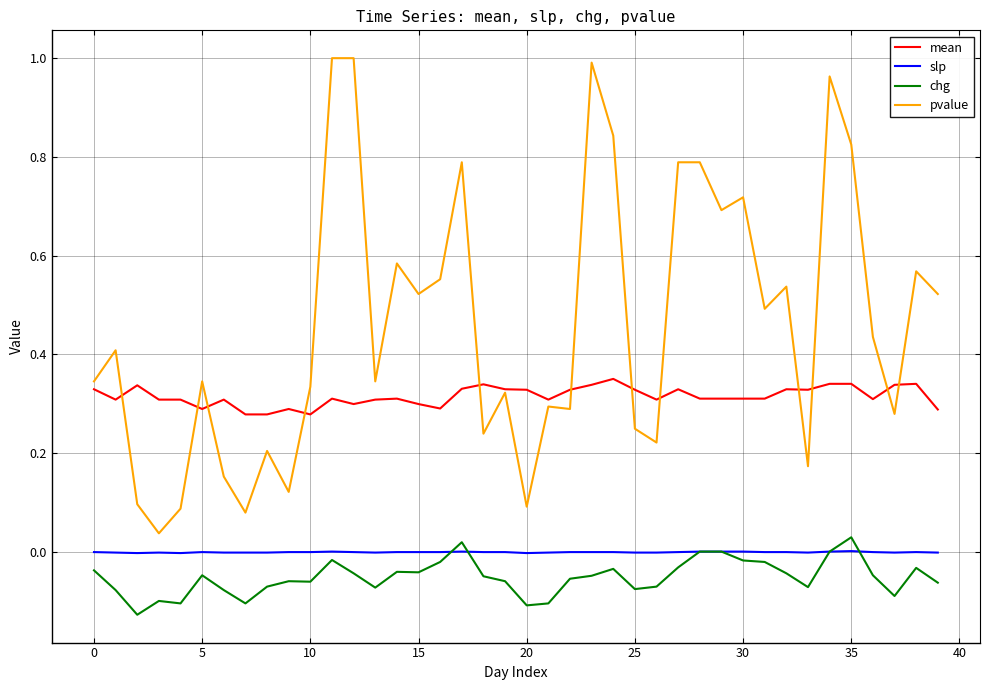

True or false: pvalue has more than 1 points higher than both neighbors.

True